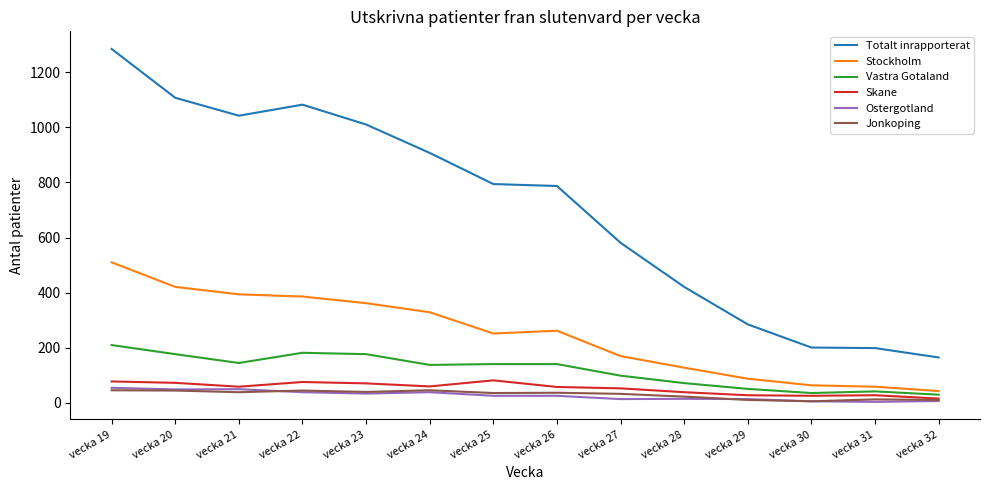

Which series has the largest total across all categories?

Totalt inrapporterat